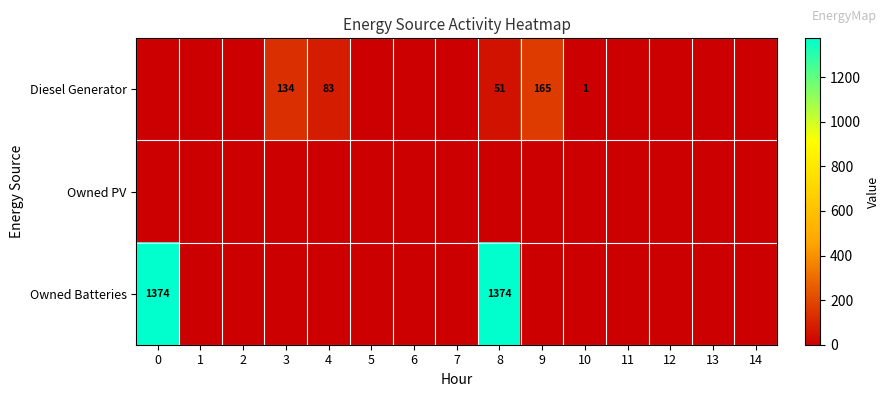

True or false: Diesel Generator has a value of 33 at 8.

False